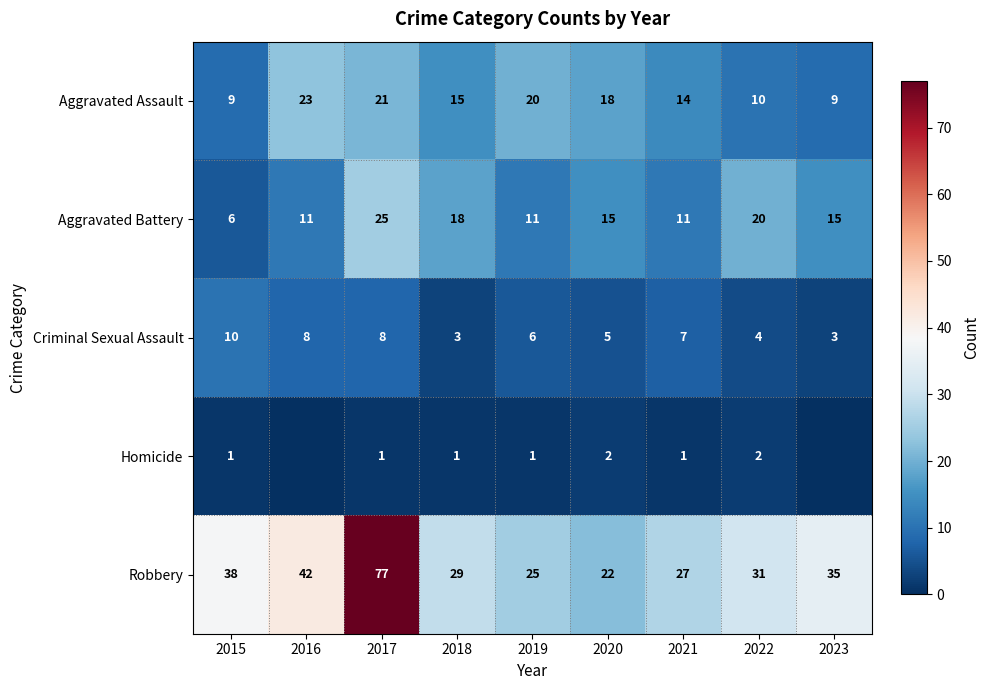

Is it true that Aggravated Battery equals 20 at 2022?

True